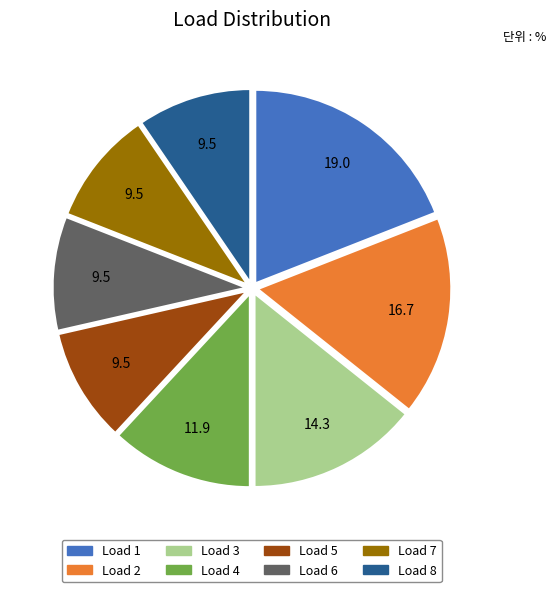

Does any single category account for the majority?

No